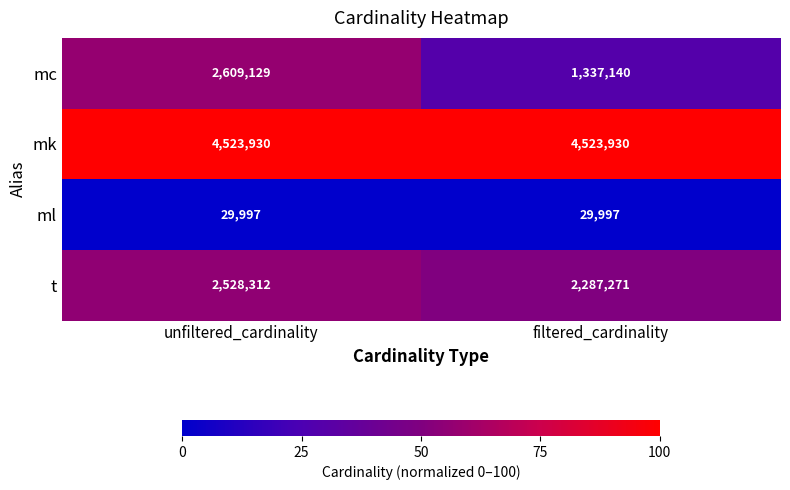

What is the average value of the t series?

2407792